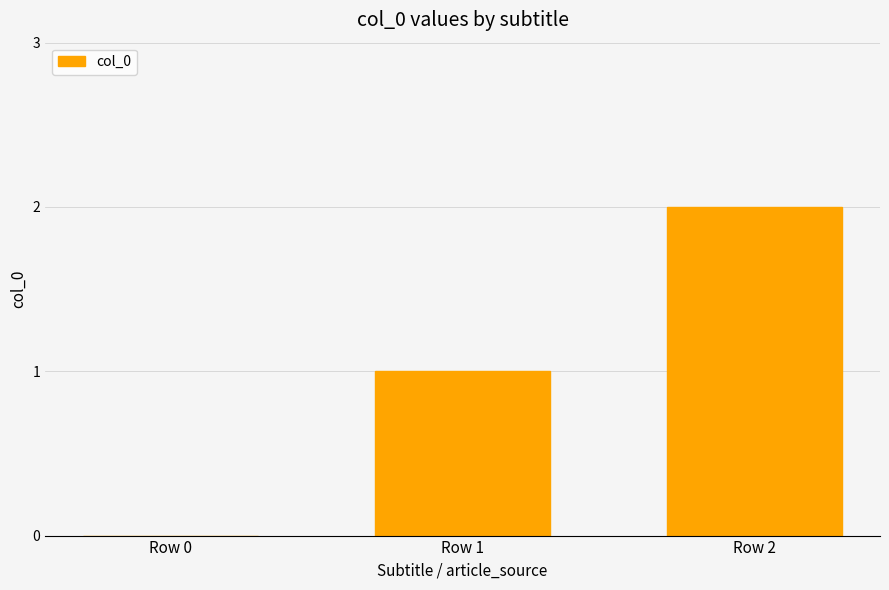

How many values are between 0 and 2?

3